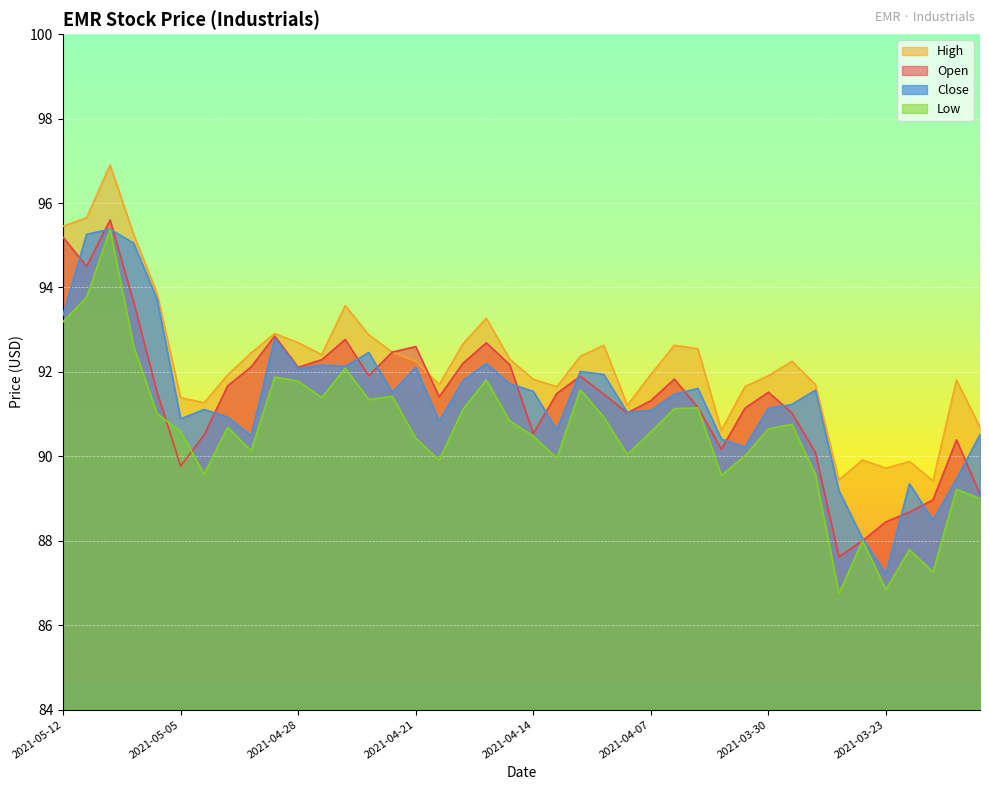

How many values in the open series exceed 91?

28